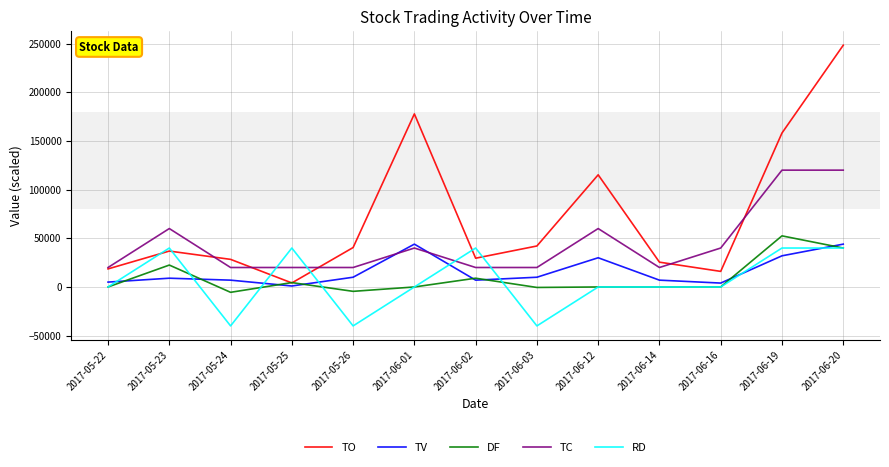

What is the smallest value displayed?

-40000